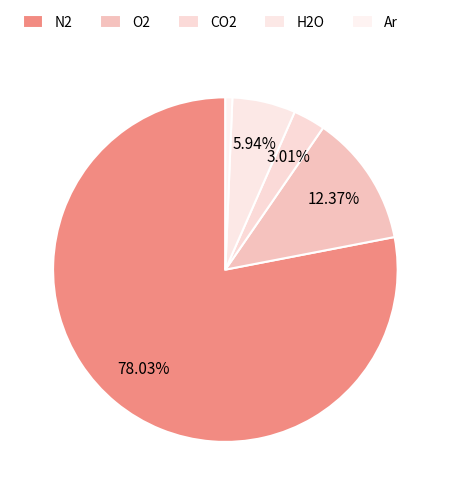

To the nearest percent, what is the difference between the N2 and H2O slice percentages?

72%